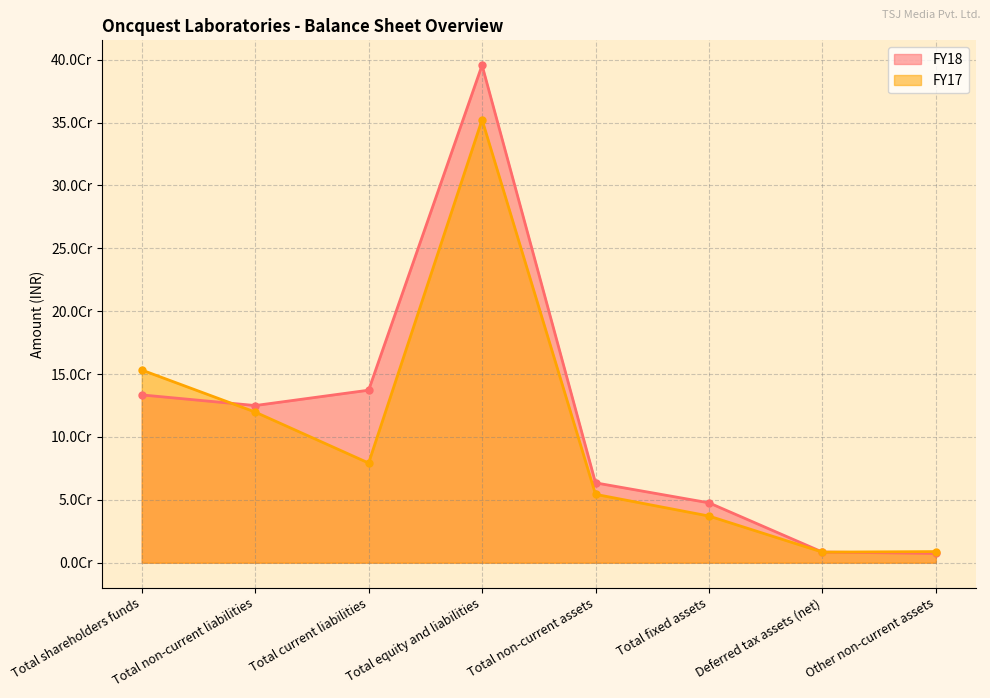

Between Total current liabilities and Total non-current liabilities, which is larger?

Total current liabilities